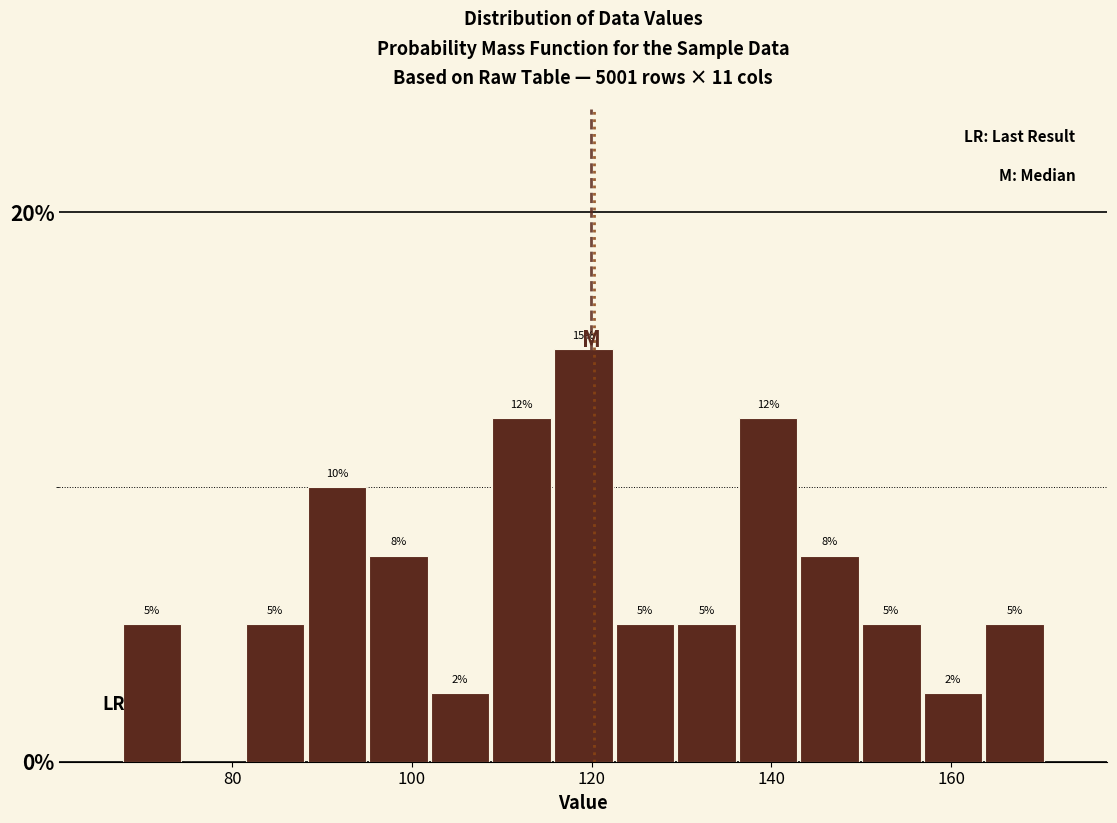

Read against the x-axis, roughly where is the centre of the tallest bar?

120